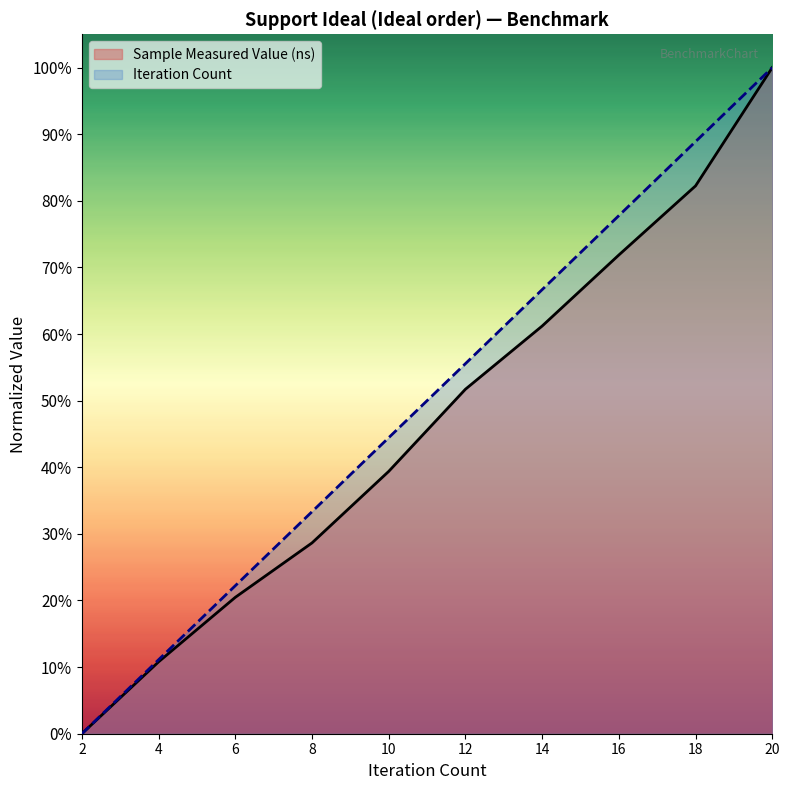

What is the sum of the Sample Measured Value (ns) values at 10 and 4?

0.5